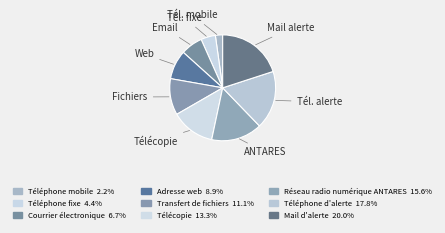

What is the ratio of the value at Téléphone d'alerte to the value at Téléphone mobile?

8.0